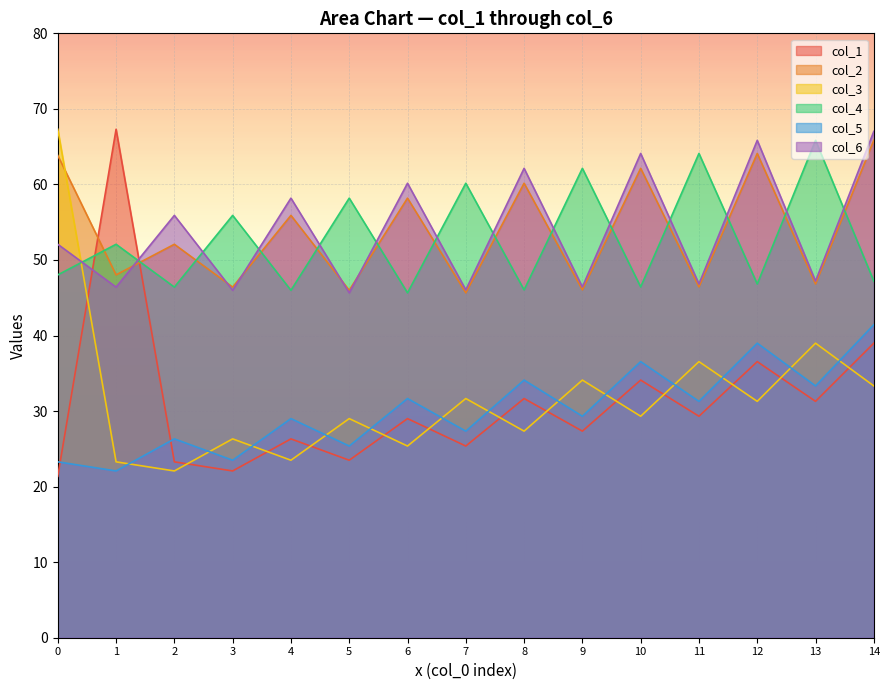

The col_6 series shows 20.1 at 10. True or false?

False